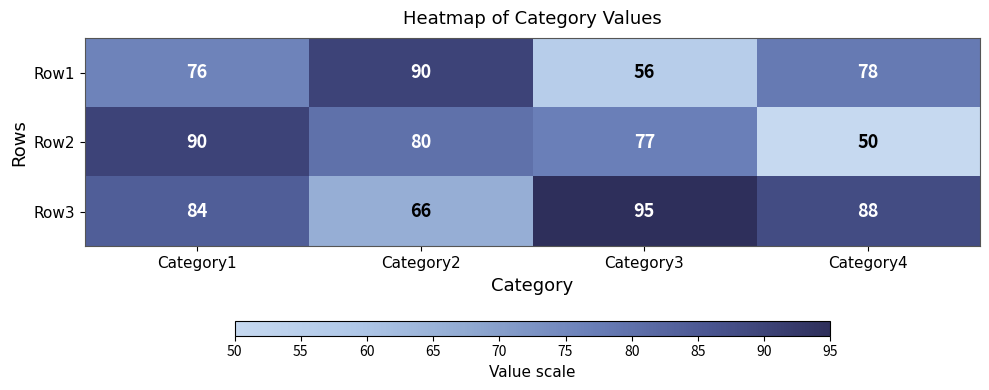

Which category has the highest value across all series?

Category3